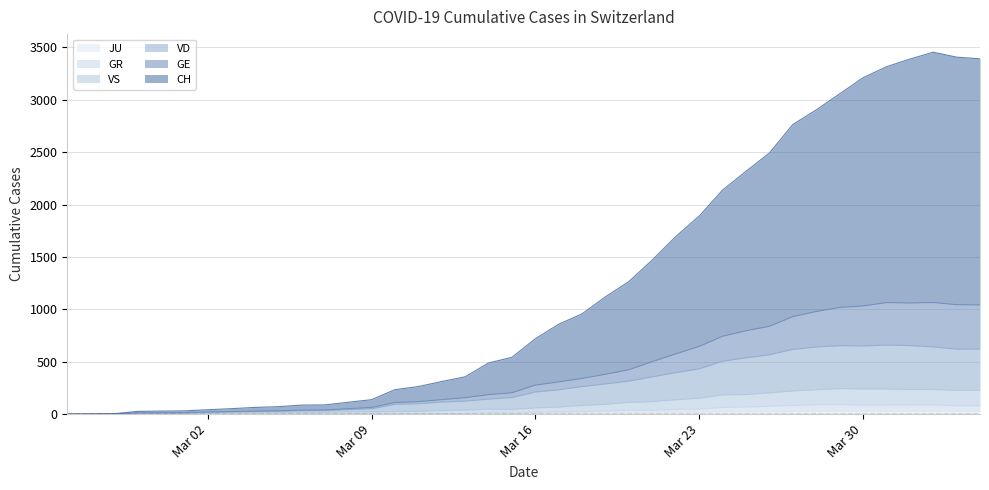

How many positive values does the JU series have?

38